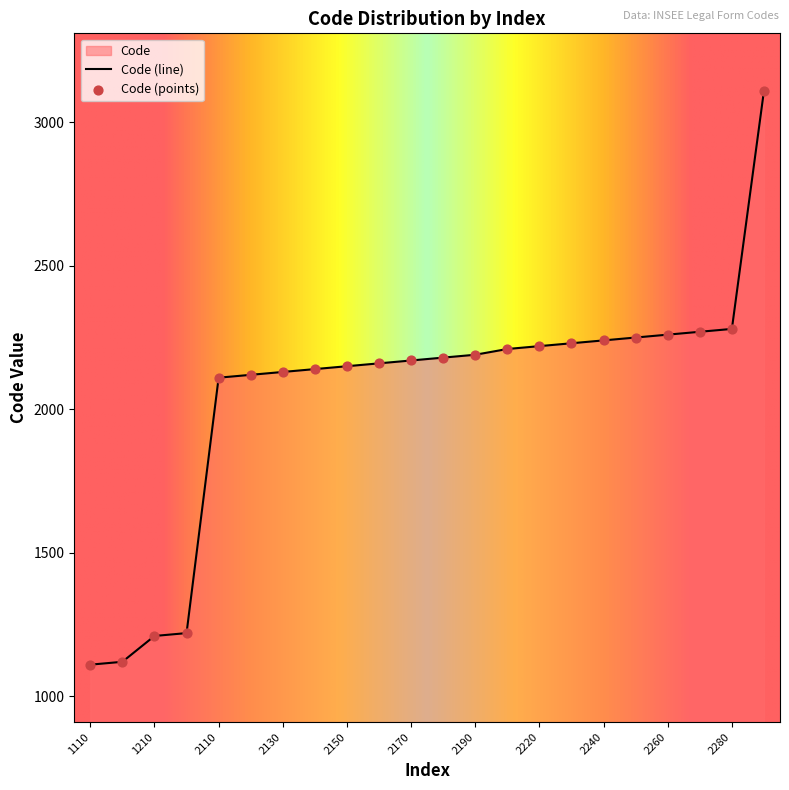

What is the change in value from 1210 to 2230?

+1020